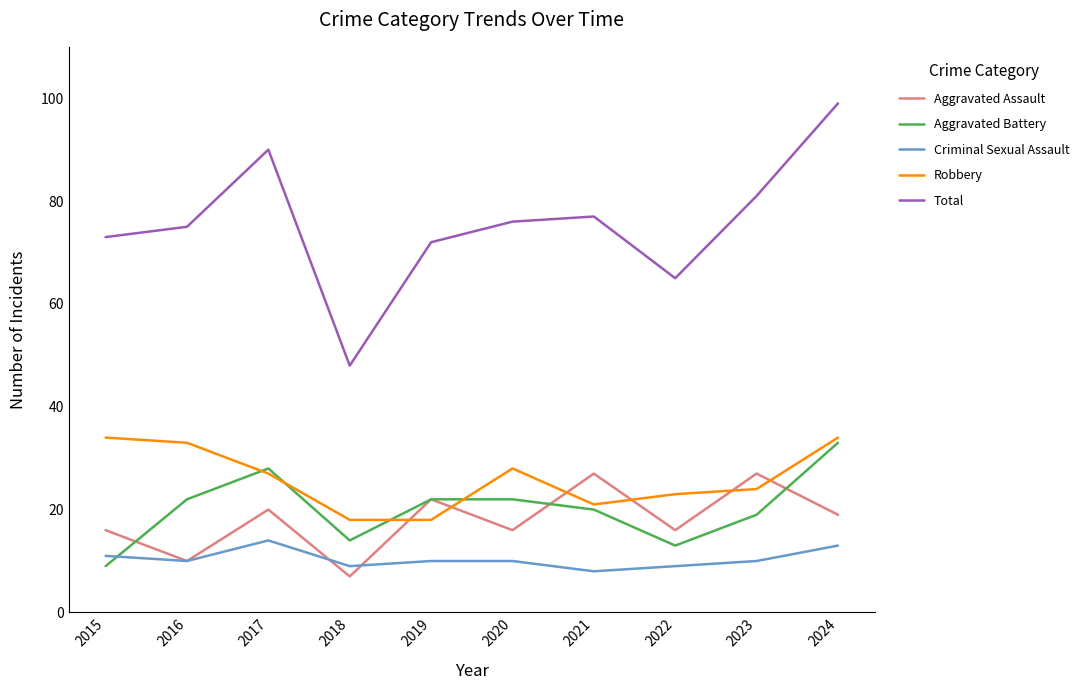

Reading left to right, what are all the values shown in this chart?

Aggravated Assault: 2015=16	2016=10	2017=20	2018=7	2019=22	2020=16	2021=27	2022=16	2023=27	2024=19
Aggravated Battery: 2015=9	2016=22	2017=28	2018=14	2019=22	2020=22	2021=20	2022=13	2023=19	2024=33
Criminal Sexual Assault: 2015=11	2016=10	2017=14	2018=9	2019=10	2020=10	2021=8	2022=9	2023=10	2024=13
Robbery: 2015=34	2016=33	2017=27	2018=18	2019=18	2020=28	2021=21	2022=23	2023=24	2024=34
Total: 2015=73	2016=75	2017=90	2018=48	2019=72	2020=76	2021=77	2022=65	2023=81	2024=99